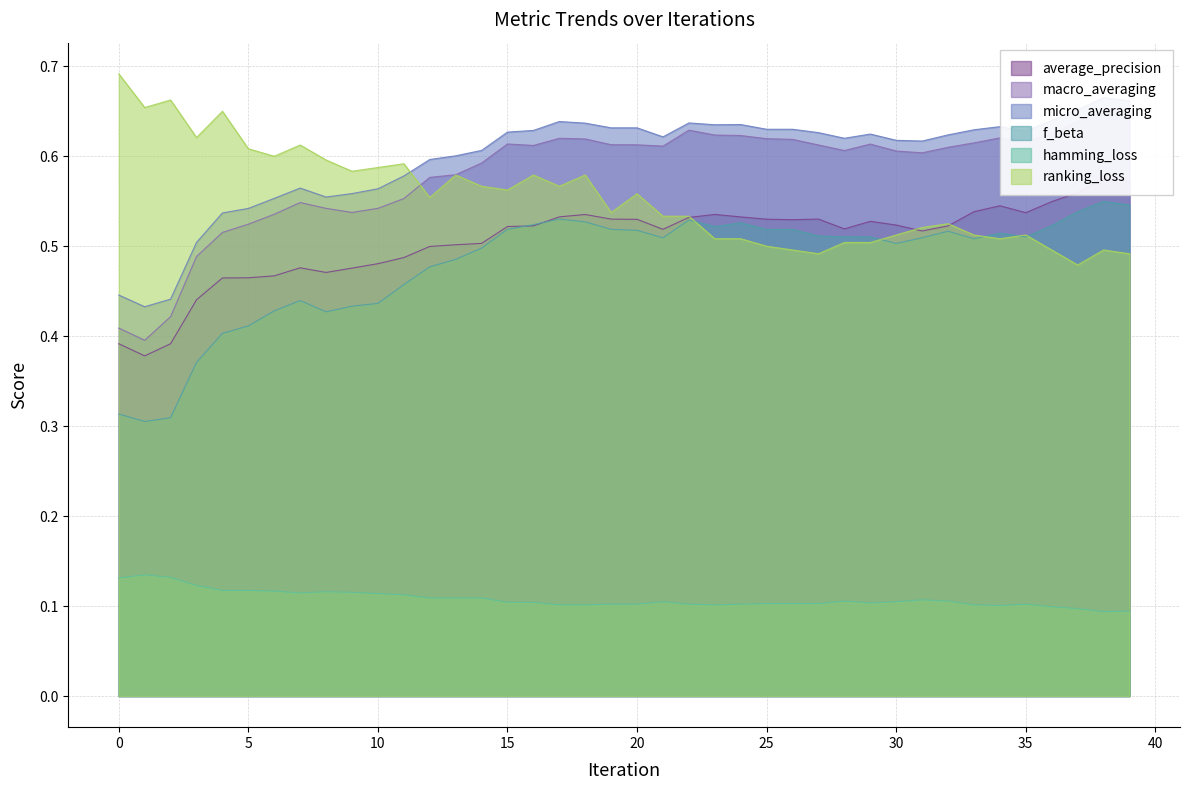

Reading left to right, extract all data points from this chart.

average_precision: 0.4	0.4	0.4	0.4	0.5	0.5	0.5	0.5	0.5	0.5	0.5	0.5	0.5	0.5	0.5	0.5	0.5	0.5	0.5	0.5	0.5	0.5	0.5	0.5	0.5	0.5	0.5	0.5	0.5	0.5	0.5	0.5	0.5	0.5	0.5	0.5	0.5	0.6	0.6	0.6
macro_averaging: 0.4	0.4	0.4	0.5	0.5	0.5	0.5	0.5	0.5	0.5	0.5	0.6	0.6	0.6	0.6	0.6	0.6	0.6	0.6	0.6	0.6	0.6	0.6	0.6	0.6	0.6	0.6	0.6	0.6	0.6	0.6	0.6	0.6	0.6	0.6	0.6	0.6	0.6	0.7	0.6
micro_averaging: 0.4	0.4	0.4	0.5	0.5	0.5	0.6	0.6	0.6	0.6	0.6	0.6	0.6	0.6	0.6	0.6	0.6	0.6	0.6	0.6	0.6	0.6	0.6	0.6	0.6	0.6	0.6	0.6	0.6	0.6	0.6	0.6	0.6	0.6	0.6	0.6	0.6	0.7	0.7	0.7
f_beta: 0.3	0.3	0.3	0.4	0.4	0.4	0.4	0.4	0.4	0.4	0.4	0.5	0.5	0.5	0.5	0.5	0.5	0.5	0.5	0.5	0.5	0.5	0.5	0.5	0.5	0.5	0.5	0.5	0.5	0.5	0.5	0.5	0.5	0.5	0.5	0.5	0.5	0.5	0.5	0.5
hamming_loss: 0.1	0.1	0.1	0.1	0.1	0.1	0.1	0.1	0.1	0.1	0.1	0.1	0.1	0.1	0.1	0.1	0.1	0.1	0.1	0.1	0.1	0.1	0.1	0.1	0.1	0.1	0.1	0.1	0.1	0.1	0.1	0.1	0.1	0.1	0.1	0.1	0.1	0.1	0.1	0.1
ranking_loss: 0.7	0.7	0.7	0.6	0.7	0.6	0.6	0.6	0.6	0.6	0.6	0.6	0.6	0.6	0.6	0.6	0.6	0.6	0.6	0.5	0.6	0.5	0.5	0.5	0.5	0.5	0.5	0.5	0.5	0.5	0.5	0.5	0.5	0.5	0.5	0.5	0.5	0.5	0.5	0.5